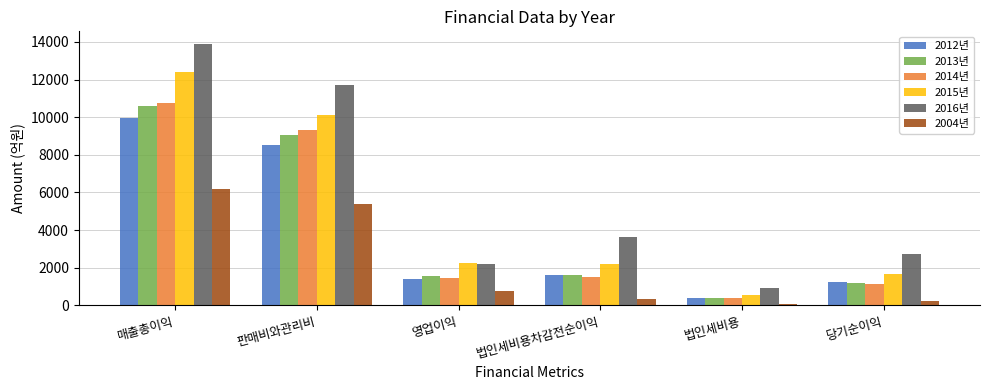

What is the label of the 4th bar from the left?

법인세비용차감전순이익